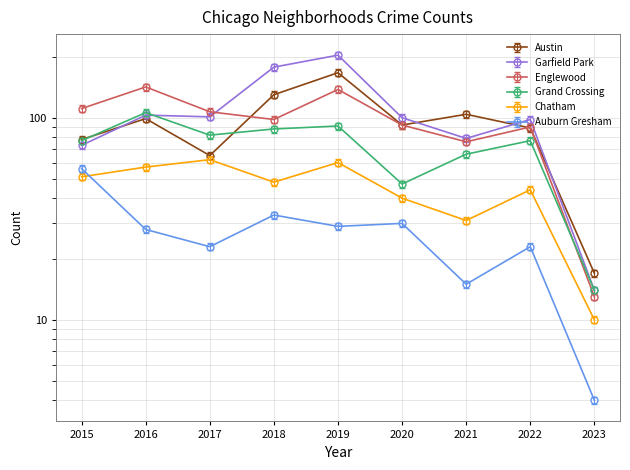

Which category has the lowest value in the Auburn Gresham series?

2023